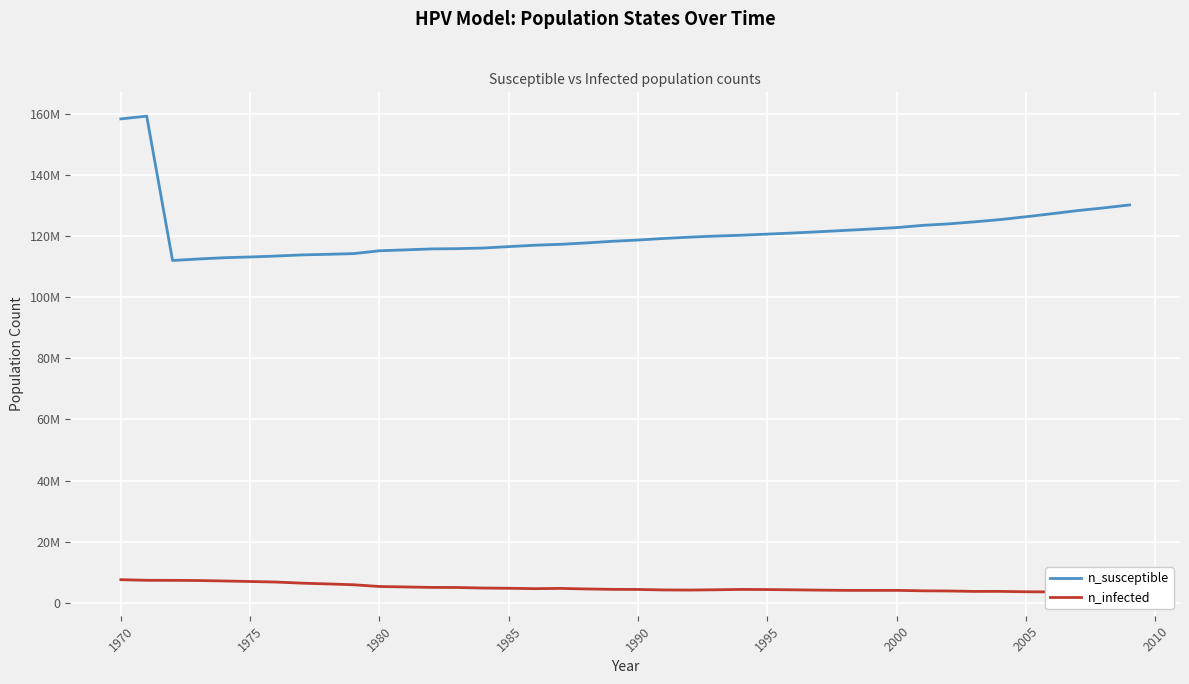

Which series has the largest total across all categories?

n_susceptible